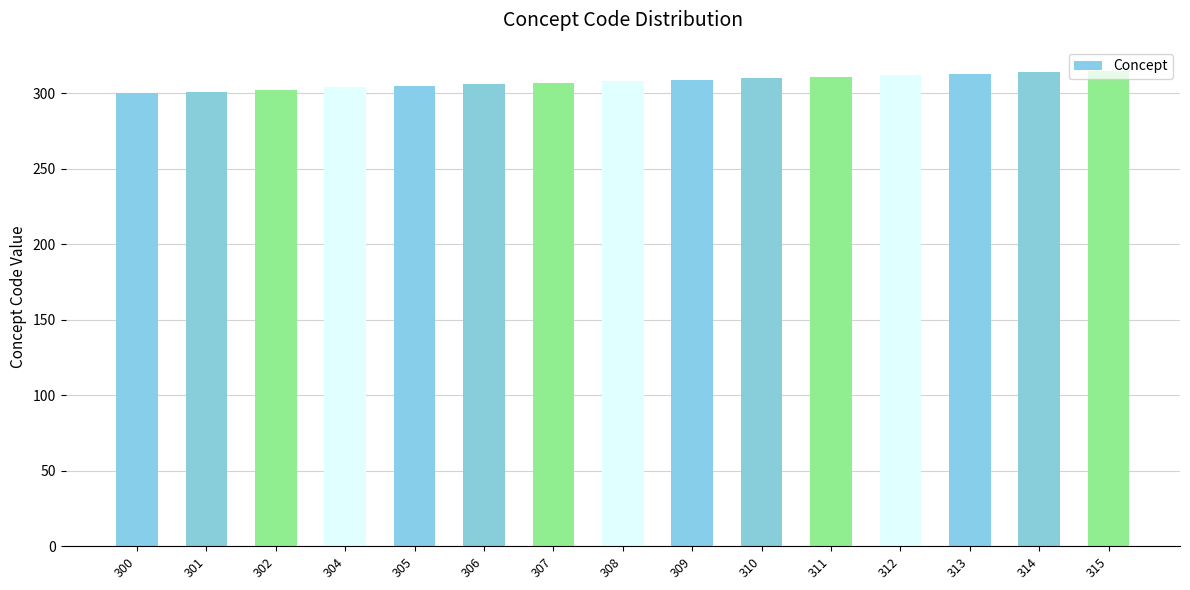

What is the difference between the second highest and second lowest values?

13